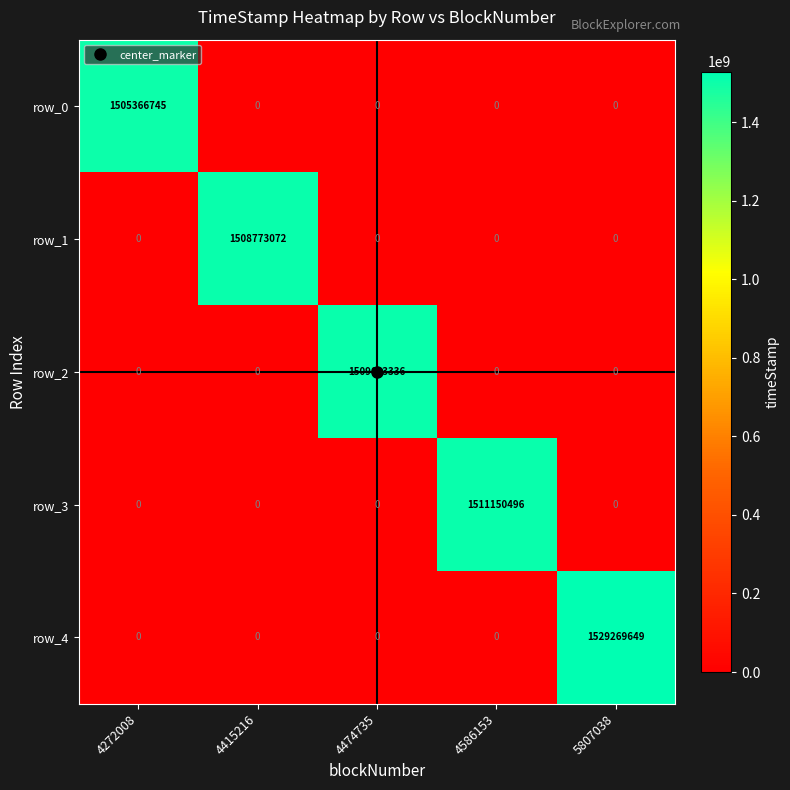

What is the difference between the highest and lowest values at 4586153?

1511150496